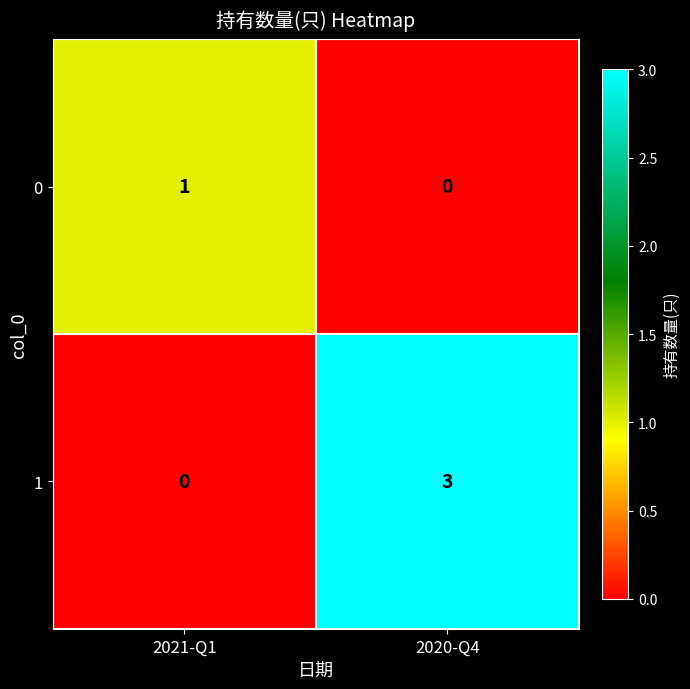

List the series in order of their peak value, lowest first.

0, 1